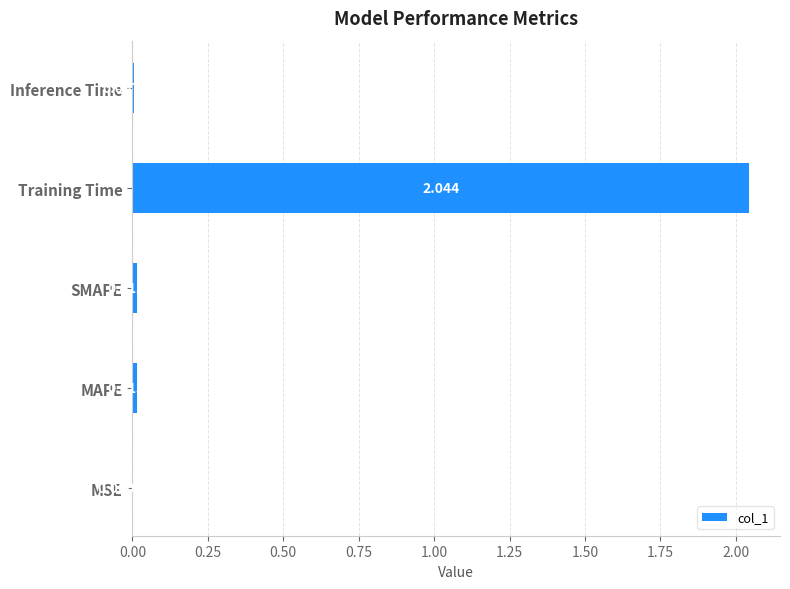

At which label is the value closest to 1?

MAPE